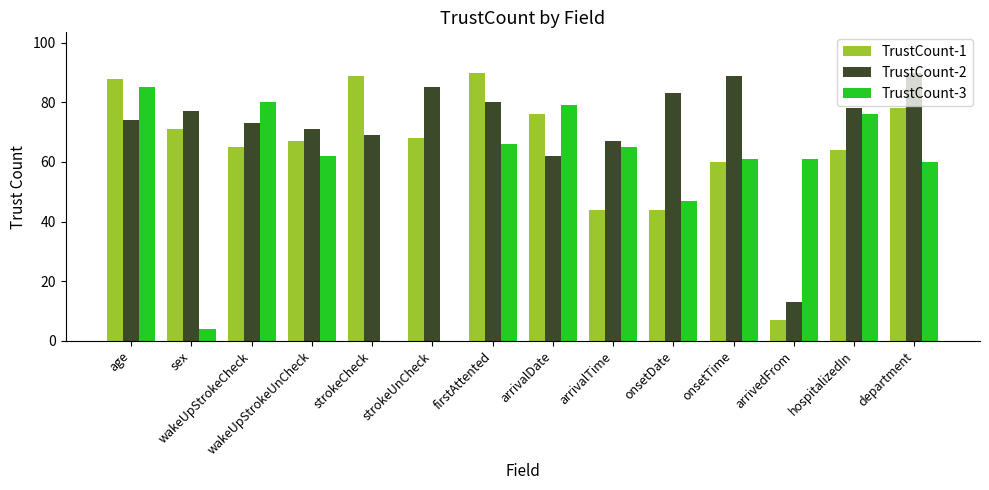

Reading right to left, what are all the values shown in this chart?

TrustCount-1: 78	64	7	60	44	44	76	90	68	89	67	65	71	88
TrustCount-2: 90	78	13	89	83	67	62	80	85	69	71	73	77	74
TrustCount-3: 60	76	61	61	47	65	79	66	0	0	62	80	4	85